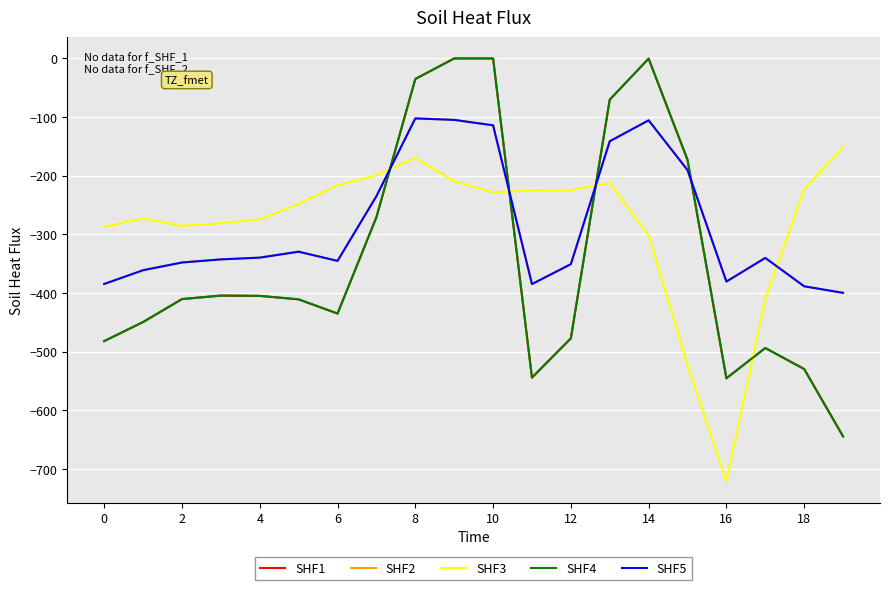

Reading left to right, extract all data points from this chart.

SHF1: -482.0	-449.5	-410.3	-404.4	-404.9	-410.8	-435.0	-270.7	-35.0	0.0	0.0	-544.3	-477.2	-70.2	-0.3	-172.8	-545.4	-493.8	-529.6	-644.5
SHF2: -384.6	-361.1	-347.9	-342.7	-339.6	-329.5	-345.2	-234.9	-102.3	-104.8	-114.0	-384.7	-350.8	-141.2	-105.5	-190.4	-380.5	-340.1	-388.5	-399.7
SHF3: -287.1	-272.7	-285.5	-281.0	-274.4	-248.1	-216.4	-199.0	-169.5	-209.6	-228.0	-225.2	-224.3	-212.2	-301.9	-522.2	-721.2	-409.5	-223.1	-151.1
SHF4: -482.0	-449.5	-410.3	-404.4	-404.9	-410.8	-435.0	-270.7	-35.0	0.0	0.0	-544.3	-477.2	-70.2	-0.3	-172.8	-545.4	-493.8	-529.6	-644.5
SHF5: -384.6	-361.1	-347.9	-342.7	-339.6	-329.5	-345.2	-234.9	-102.3	-104.8	-114.0	-384.7	-350.8	-141.2	-105.5	-190.4	-380.5	-340.1	-388.5	-399.7